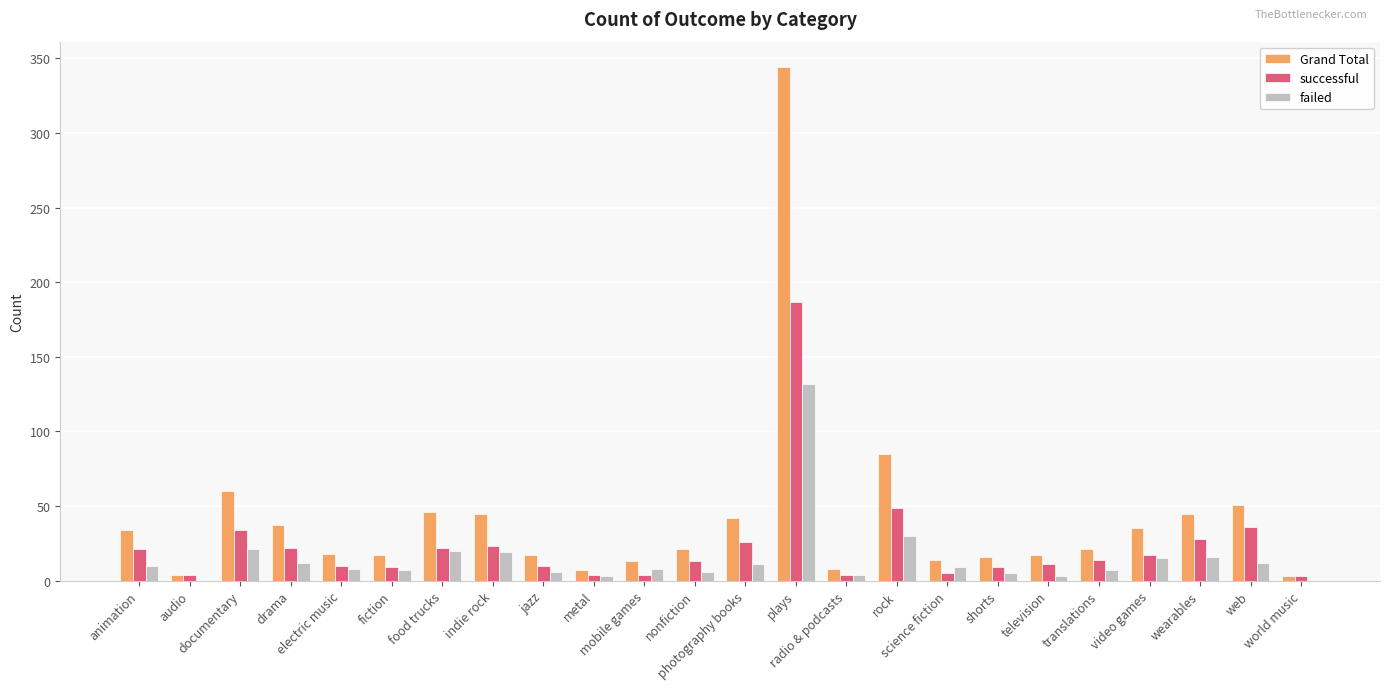

Which series has the largest total across all categories?

Grand Total